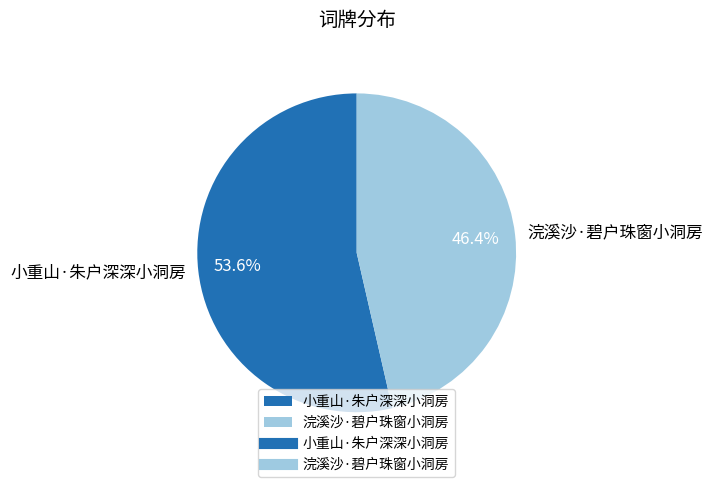

What percentage is the 小重山·朱户深深小洞房 slice, to the nearest percent?

54%